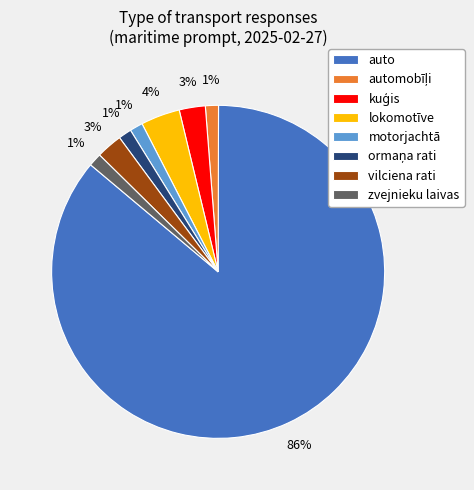

Count the number of slices in the pie.

8